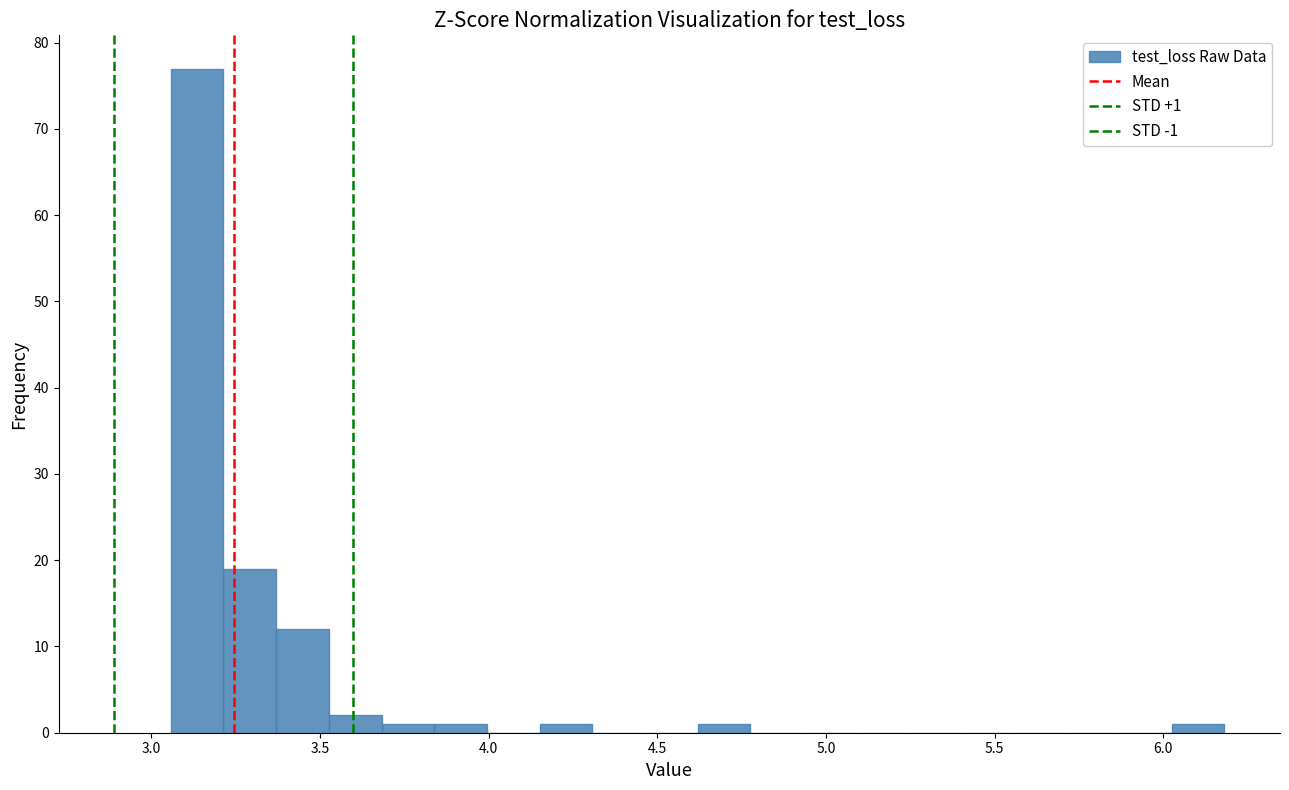

Around what value on the x-axis is the tallest bar? Give the approximate position of its centre, as read against the axis.

3.15